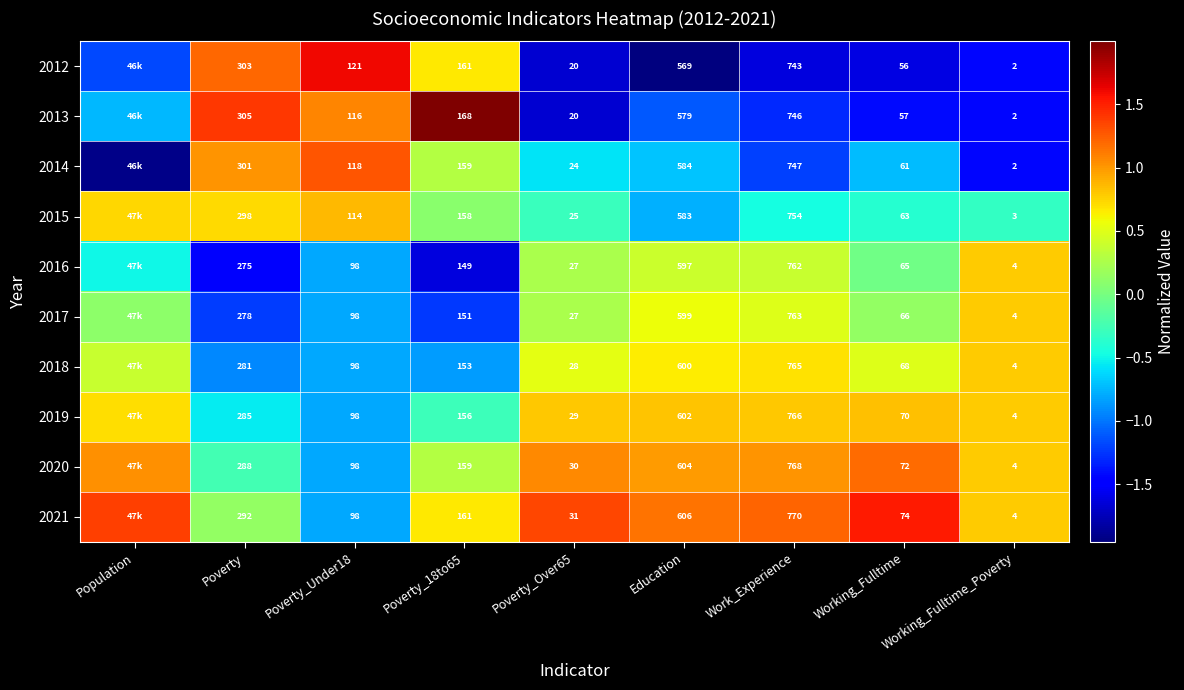

Is it true that 2021 equals 0.1 at Poverty?

True